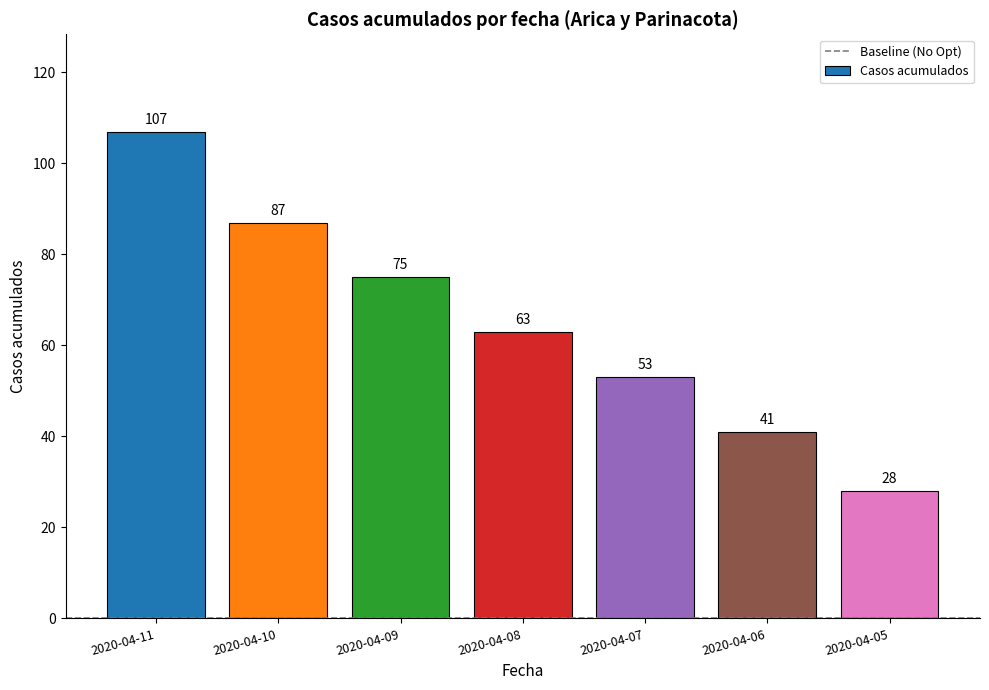

Reading left to right, list all the values displayed in this chart.

2020-04-11=107	2020-04-10=87	2020-04-09=75	2020-04-08=63	2020-04-07=53	2020-04-06=41	2020-04-05=28